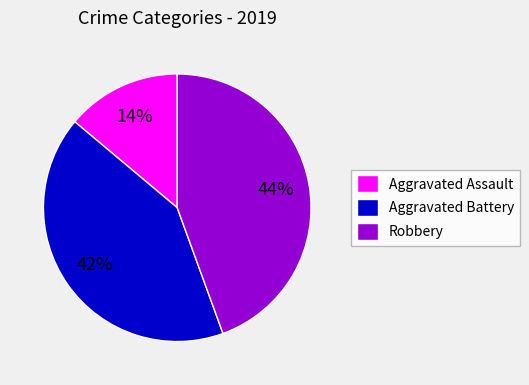

To the nearest percent, what portion does Aggravated Assault represent?

14%